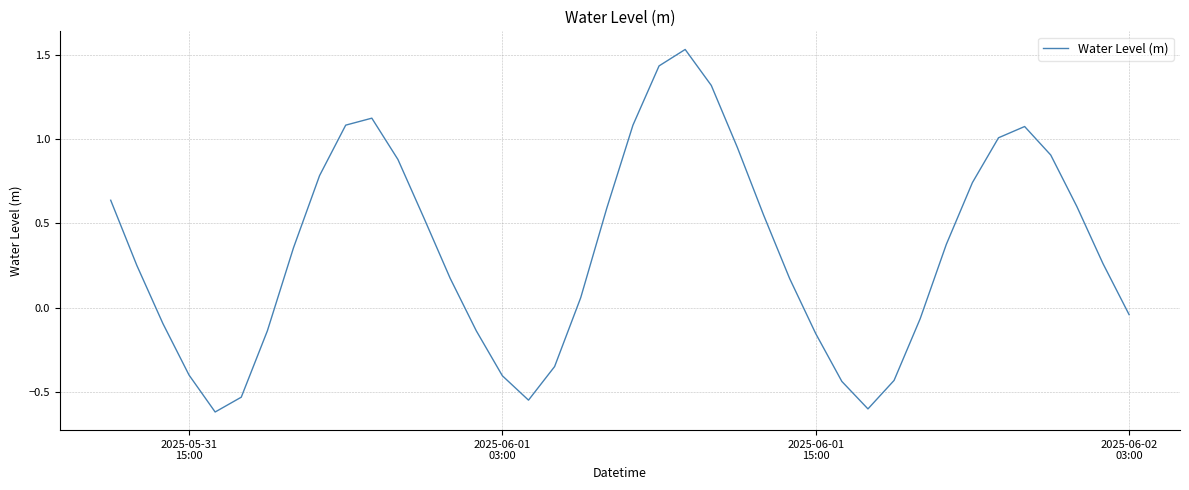

What is the smallest value displayed?

-0.6